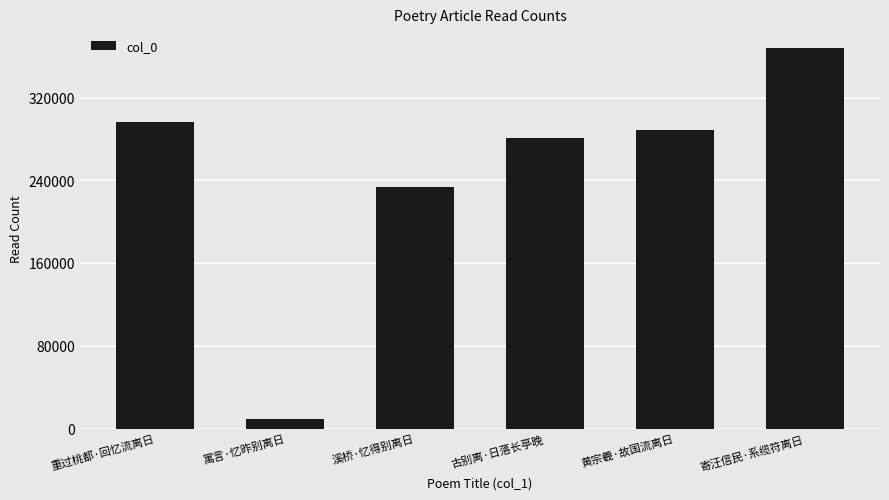

Reading right to left, transcribe all the data shown in this chart.

368488	289164	281332	233884	8927	296809